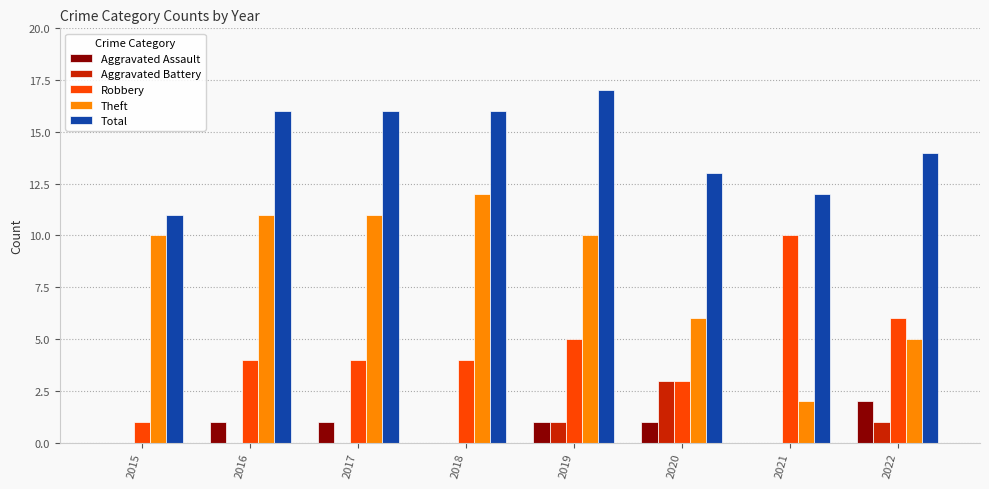

Where is Total nearest to the value 14?

2022